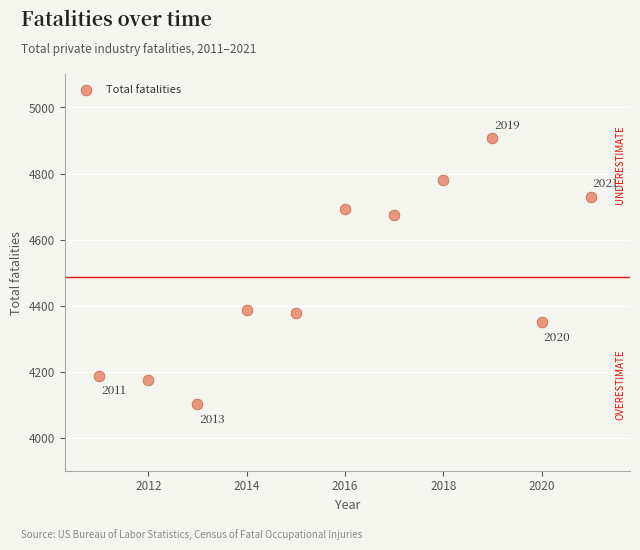

What is the range of X values (max minus min)?

10